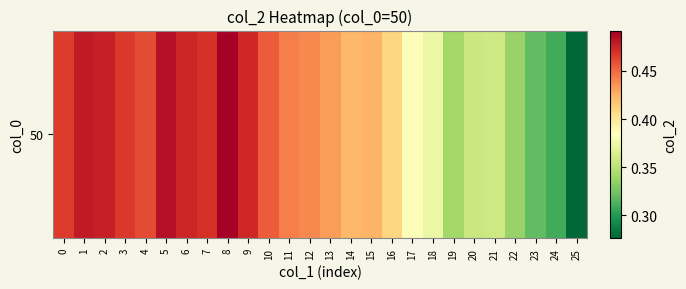

What is the smallest value displayed?

0.3